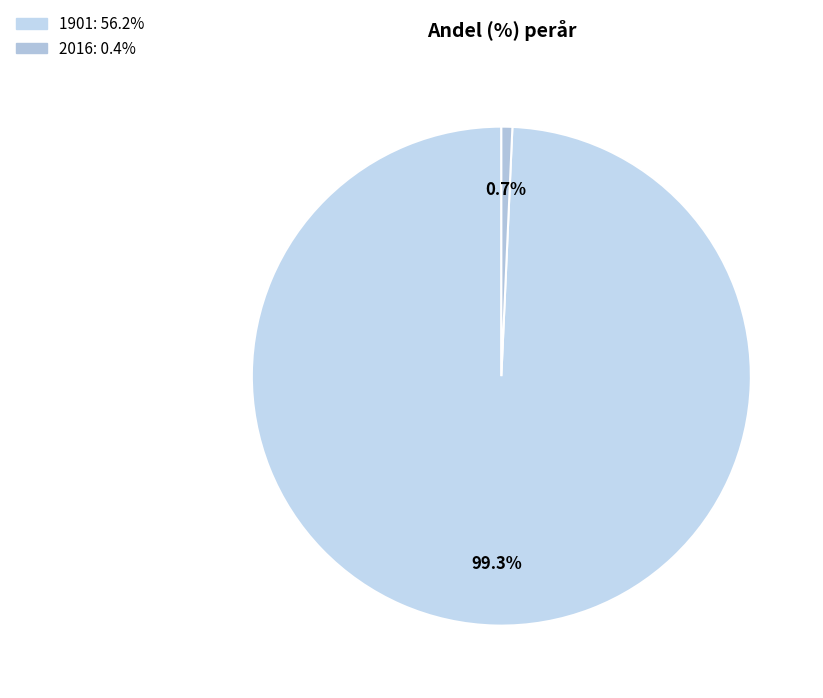

Count the number of slices in the pie.

2